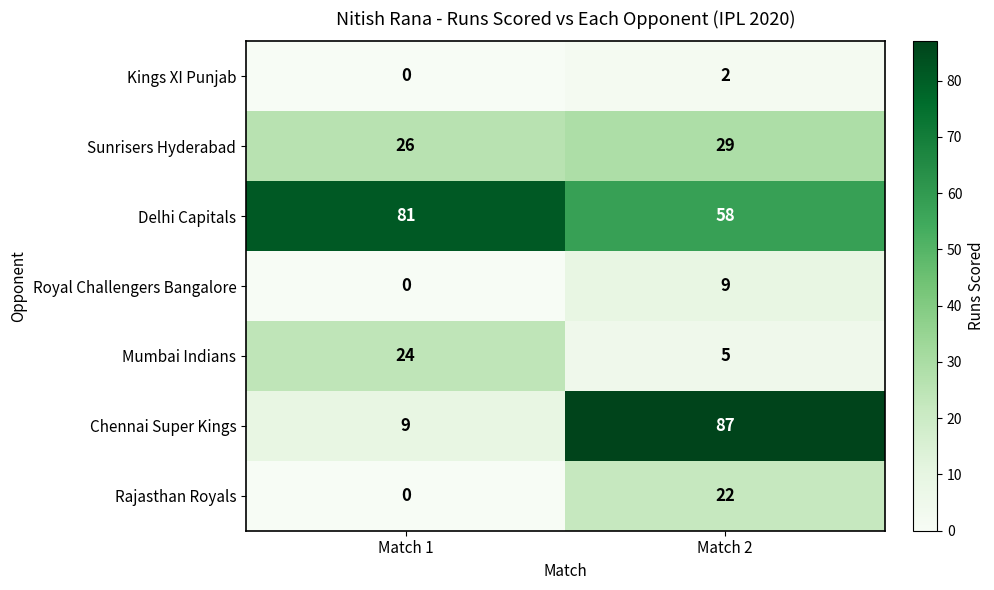

Reading left to right, what are all the values shown in this chart?

Kings XI Punjab: Match 1=0	Match 2=2
Sunrisers Hyderabad: Match 1=26	Match 2=29
Delhi Capitals: Match 1=81	Match 2=58
Royal Challengers Bangalore: Match 1=0	Match 2=9
Mumbai Indians: Match 1=24	Match 2=5
Chennai Super Kings: Match 1=9	Match 2=87
Rajasthan Royals: Match 1=0	Match 2=22